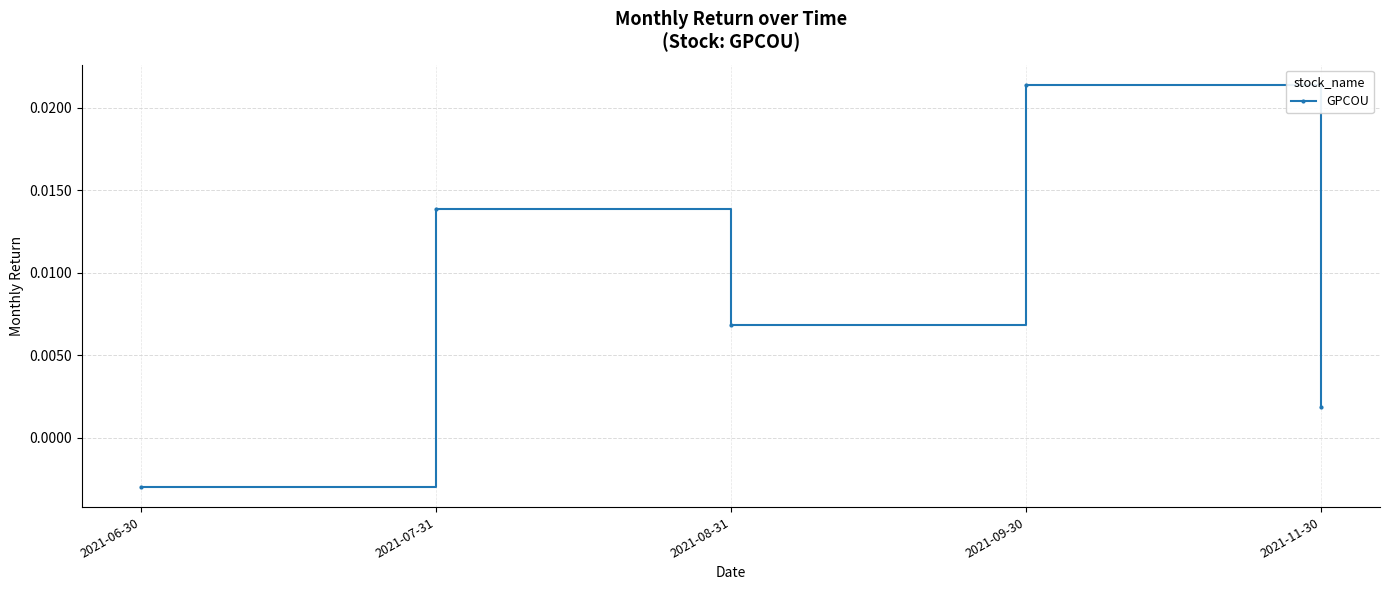

How many points are higher than both their immediate neighbors (excluding endpoints)?

2